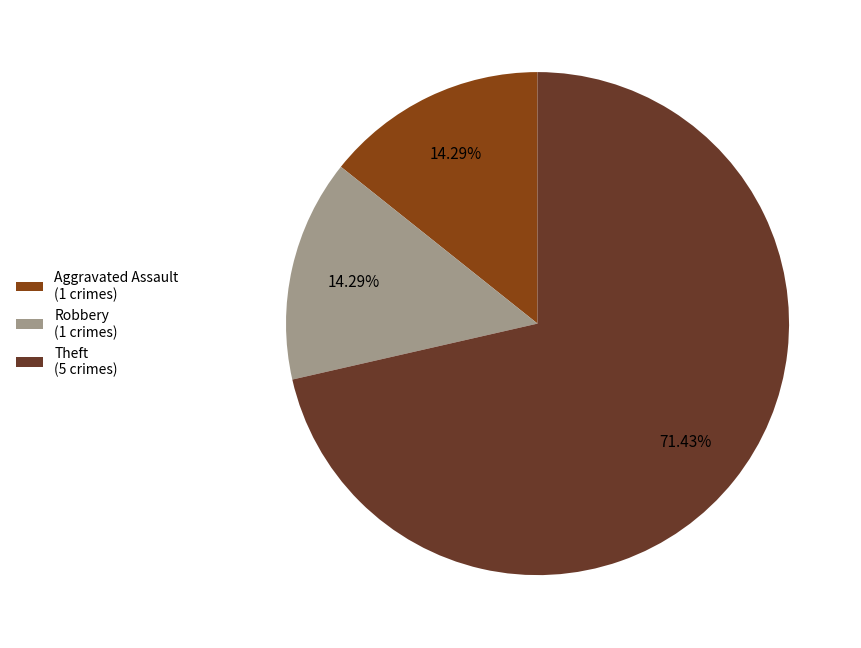

Which has a higher value, Aggravated Assault (1 crimes) or Theft (5 crimes)?

Theft (5 crimes)